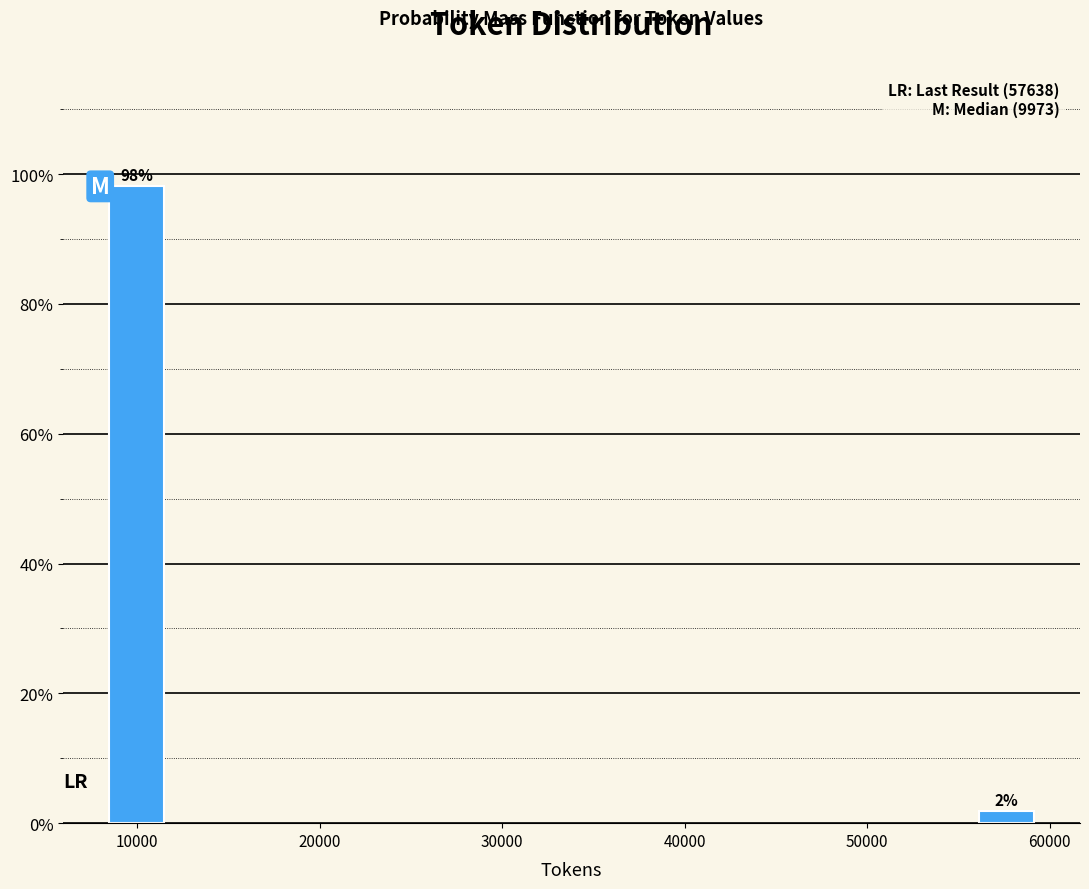

Rank the categories by value from highest to lowest.

10000, 60000